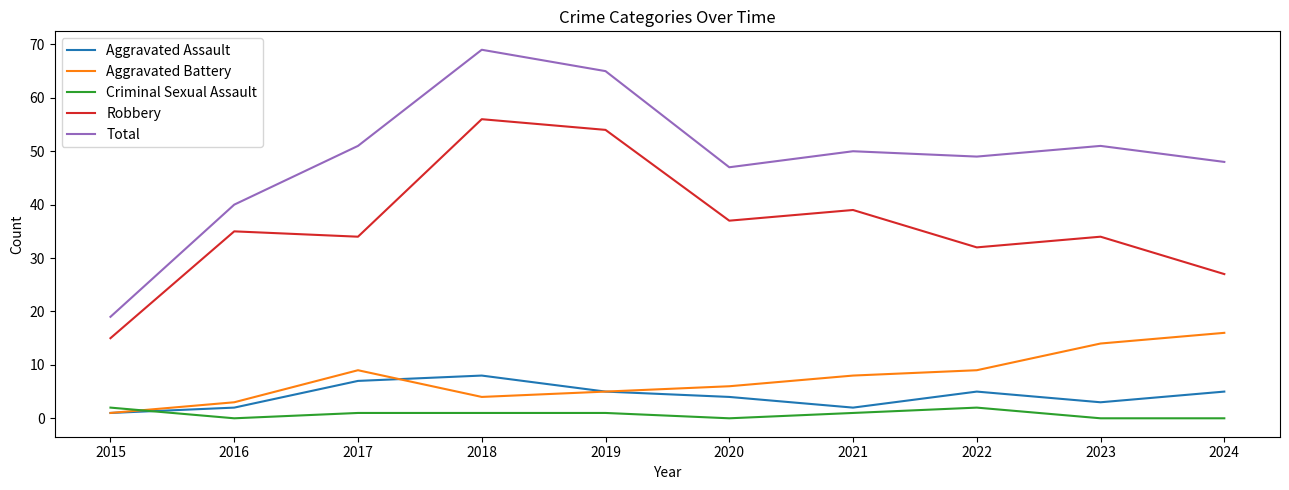

What are all the series names shown in the legend?

Aggravated Assault, Aggravated Battery, Criminal Sexual Assault, Robbery, Total